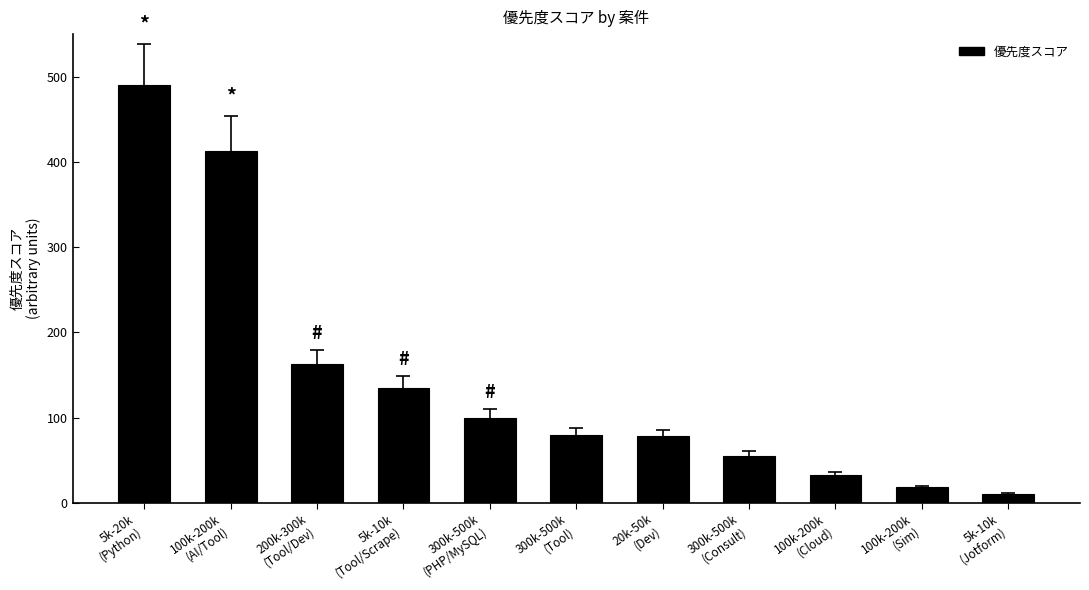

What is the sum of all values?

1575